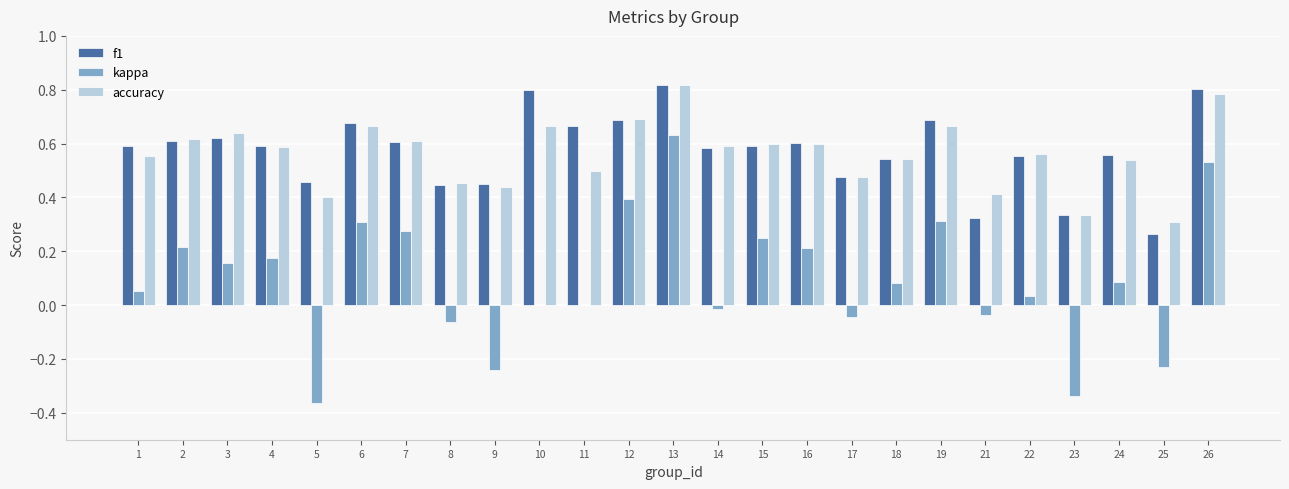

What is the sum of the f1 values at 2 and 16?

1.2